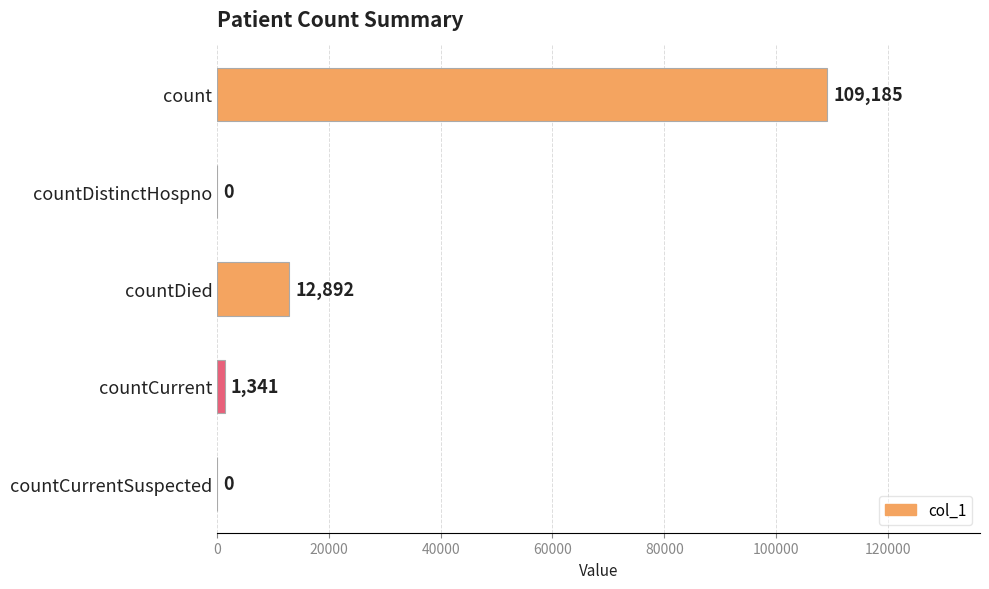

Reading bottom to top, list all the values displayed in this chart.

countCurrentSuspected=0	countCurrent=1341	countDied=12892	countDistinctHospno=0	count=109185